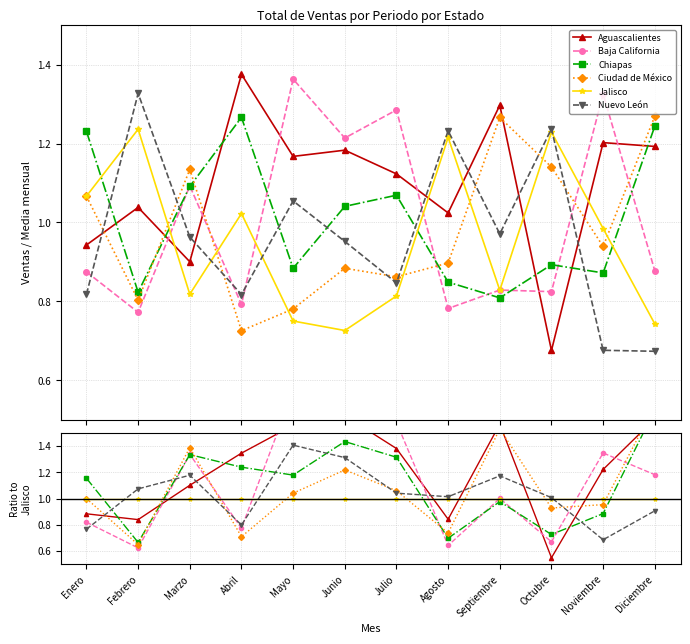

What is the difference between the Nuevo León values at Agosto and Septiembre?

0.2